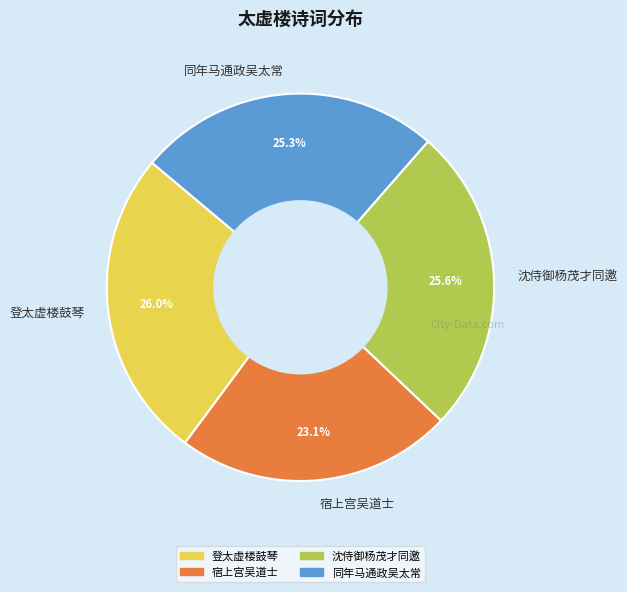

Does 同年马通政吴太常 represent more than half of the total?

No